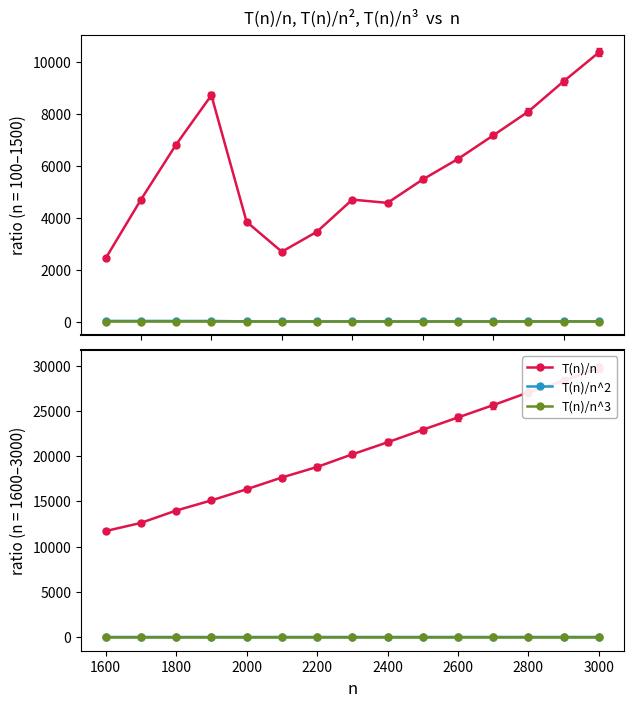

True or false: T(n)/n and T(n)/n^2 intersect in this chart.

False